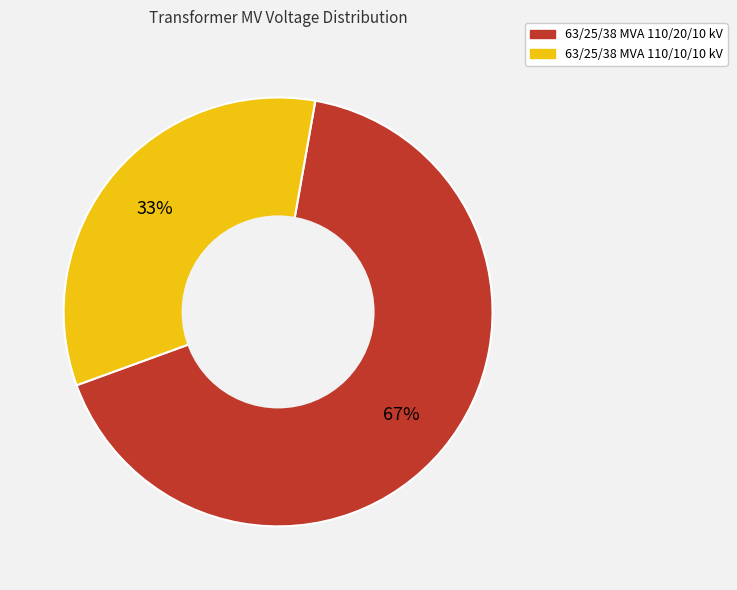

To the nearest percent, what is the combined percentage of 63/25/38 MVA 110/20/10 kV and 63/25/38 MVA 110/10/10 kV?

100%